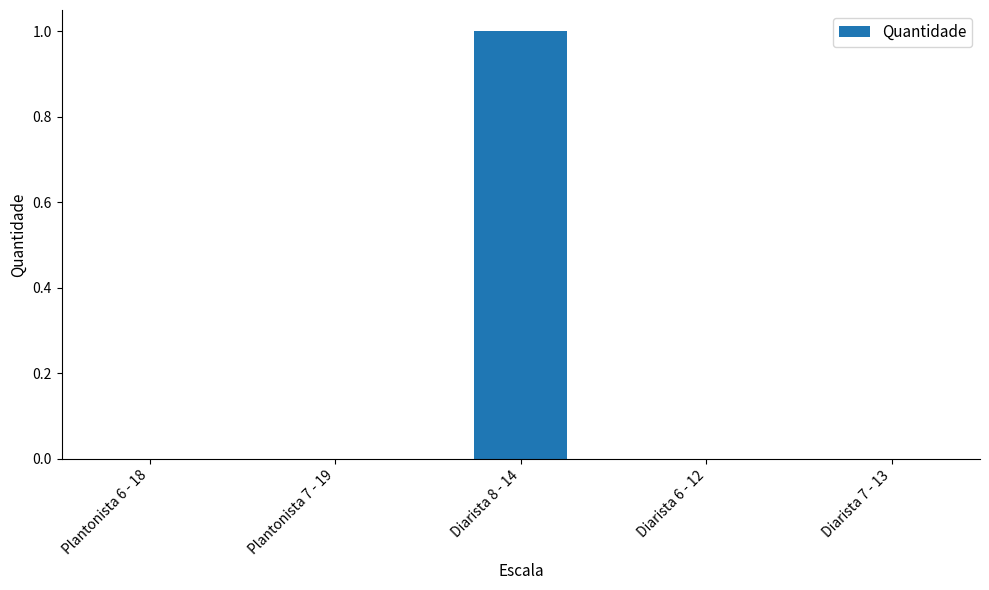

Are the bars grouped side by side (vs. stacked)?

No